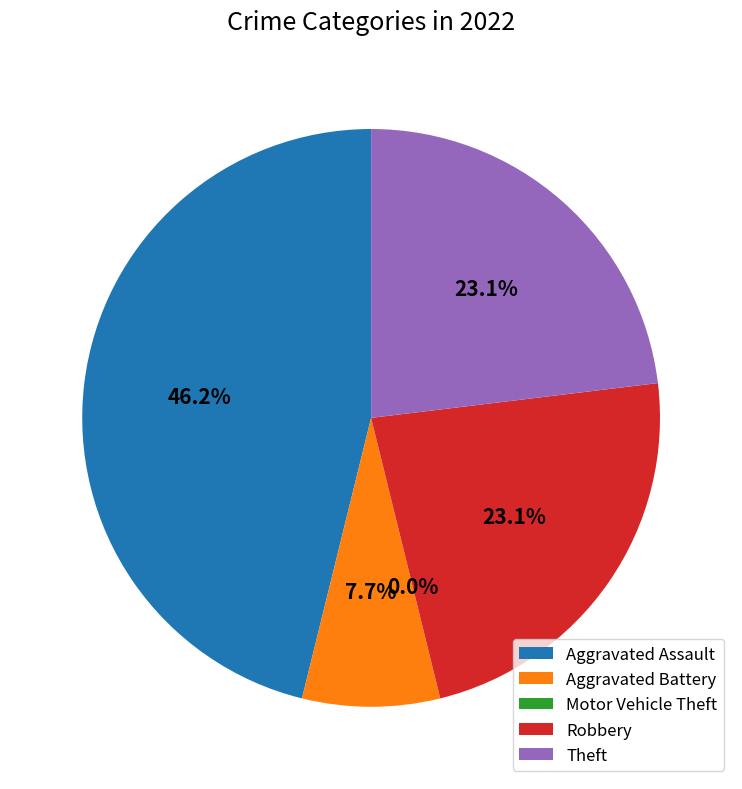

What is the change in value from Aggravated Assault to Aggravated Battery?

-5